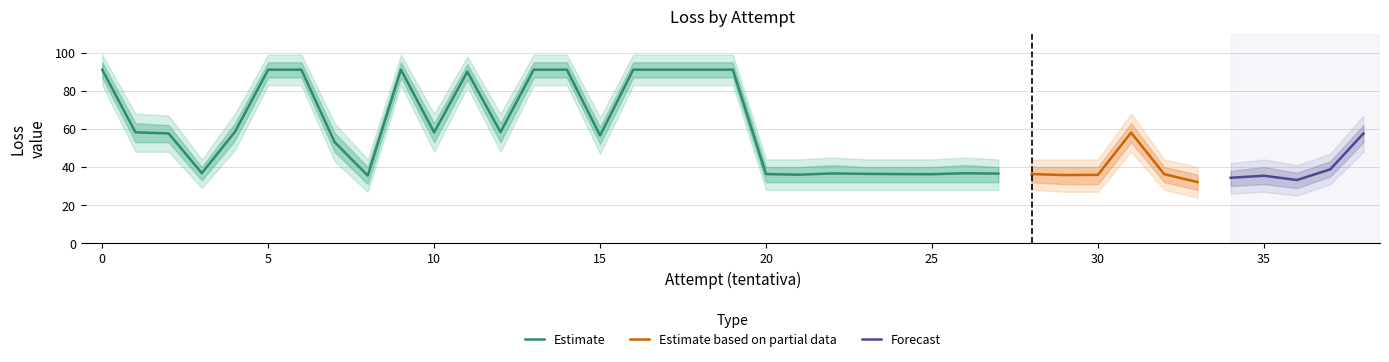

At which label is loss_outer_upper closest to 69?

1